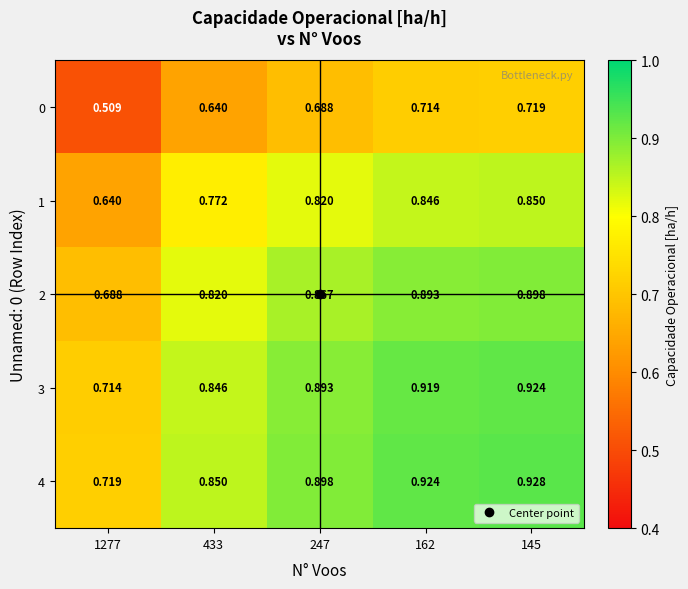

Is the value of 2 at 145 greater than the value of 3 at 433?

Yes